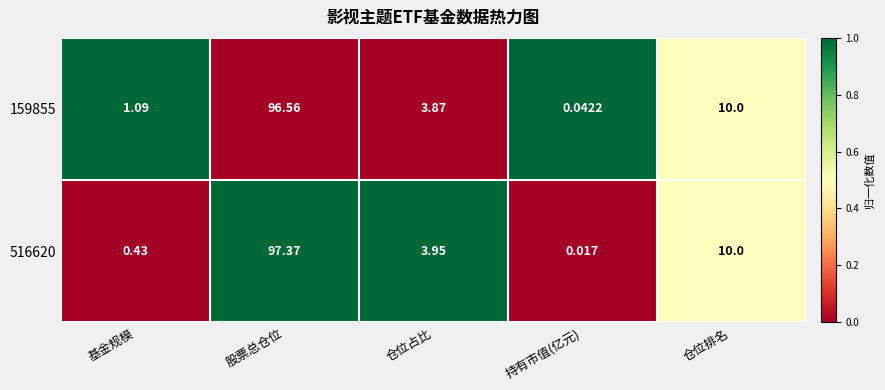

What is the maximum value shown in the chart?

97.4